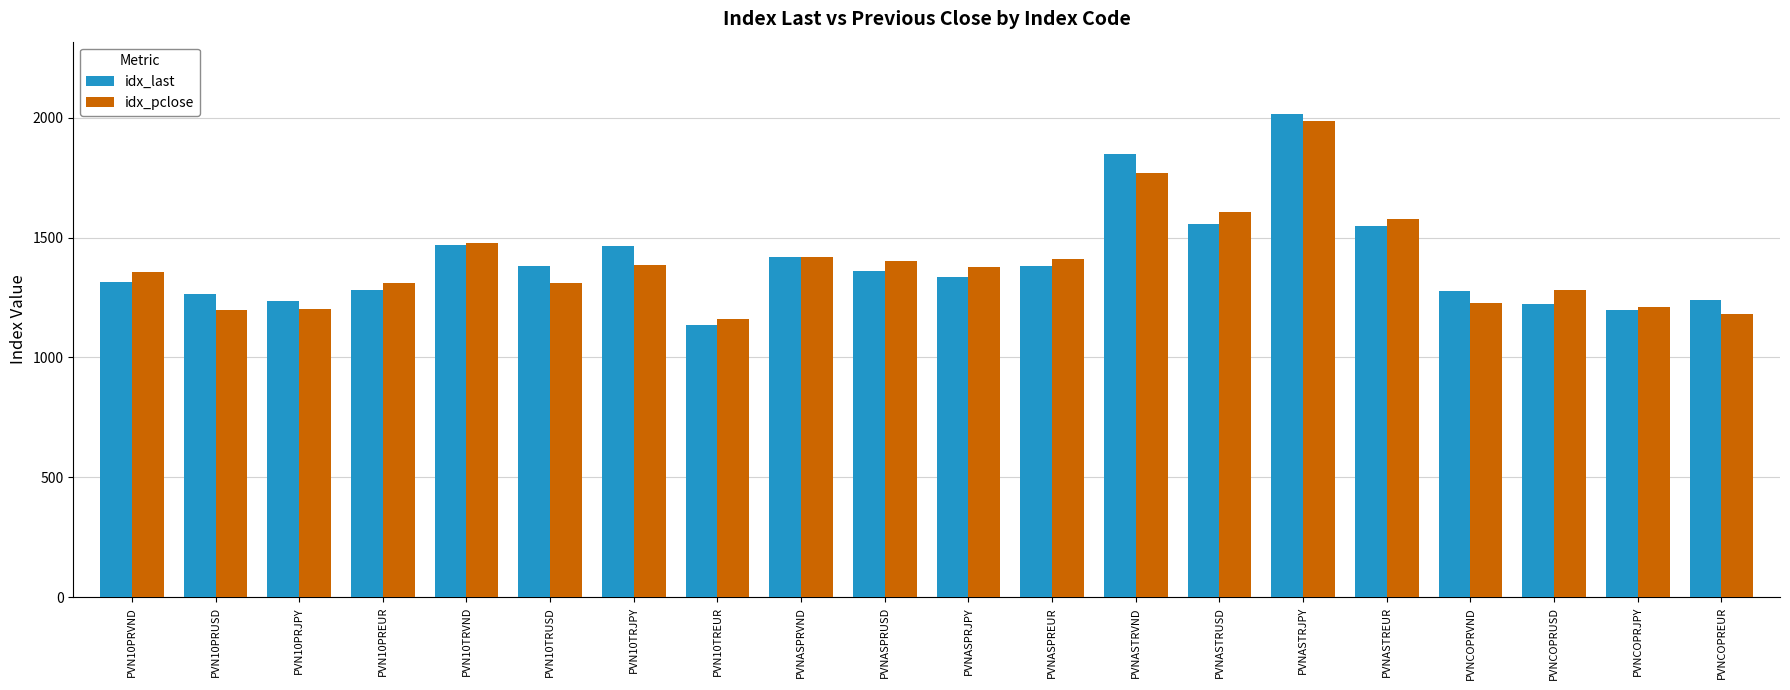

Rank the series by their maximum value, from lowest to highest.

idx_pclose, idx_last